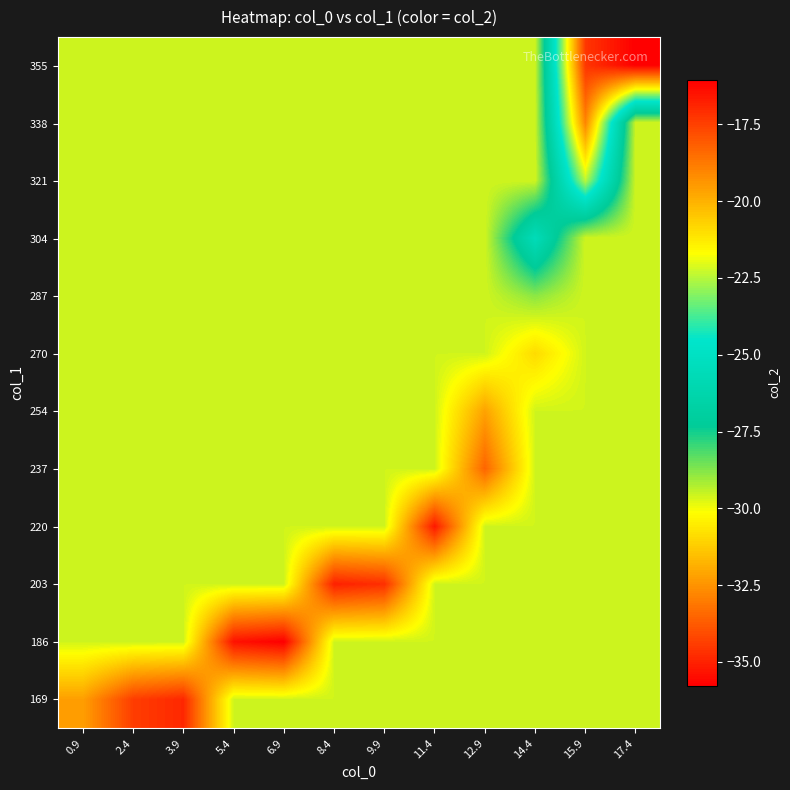

What is the difference between the highest and lowest values at 6.9?

6.2